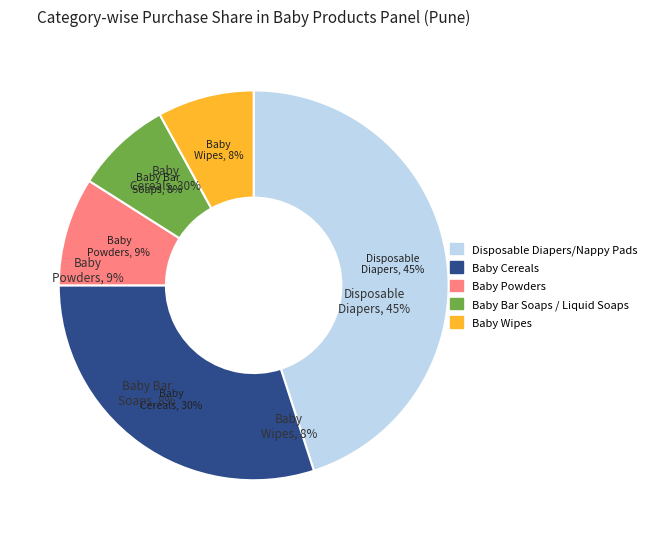

Rank the categories by value from highest to lowest.

Disposable Diapers/Nappy Pads, Baby Cereals, Baby Powders, Baby Bar Soaps / Liquid Soaps, Baby Wipes